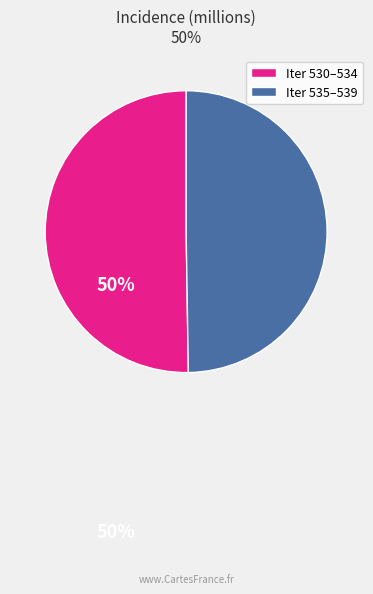

Count the number of slices in the pie.

2